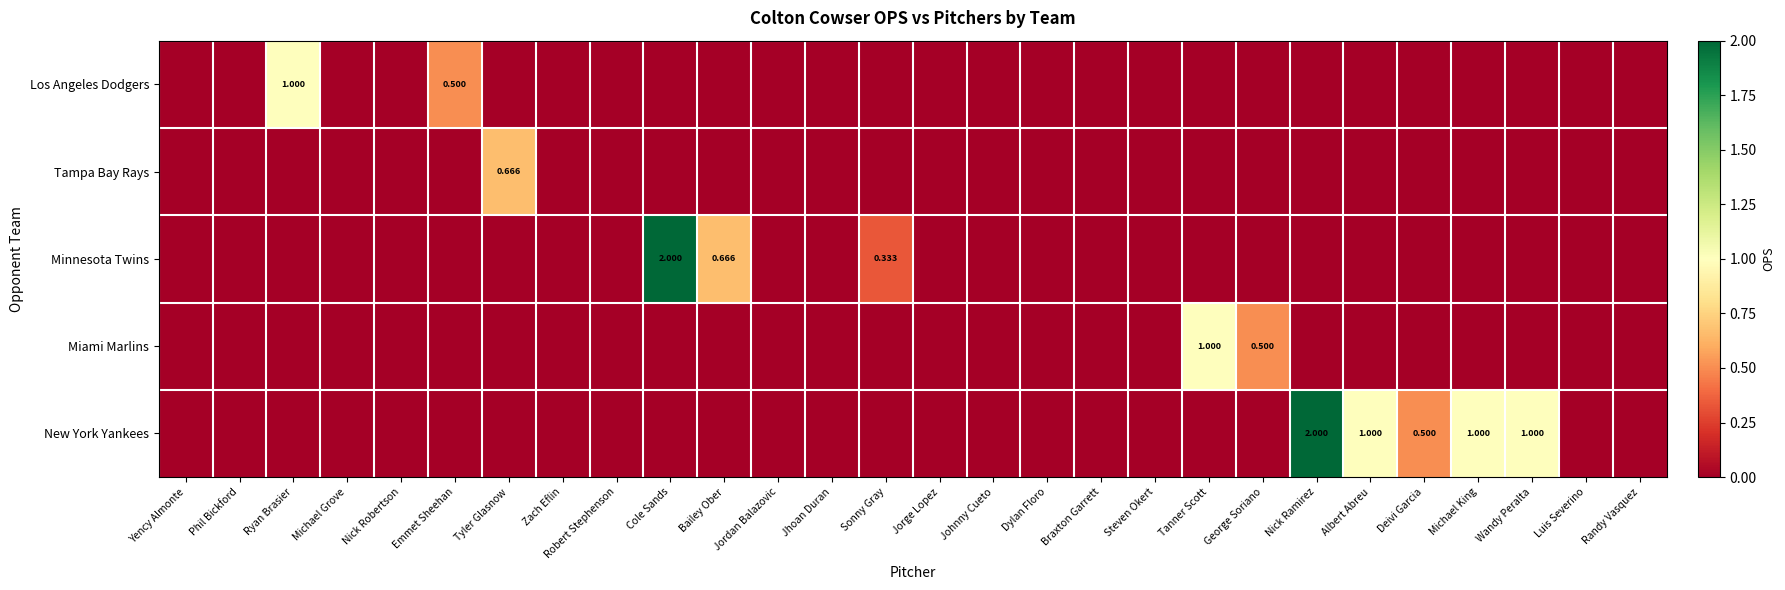

The Los Angeles Dodgers series shows 0.0 at Tanner Scott. True or false?

True